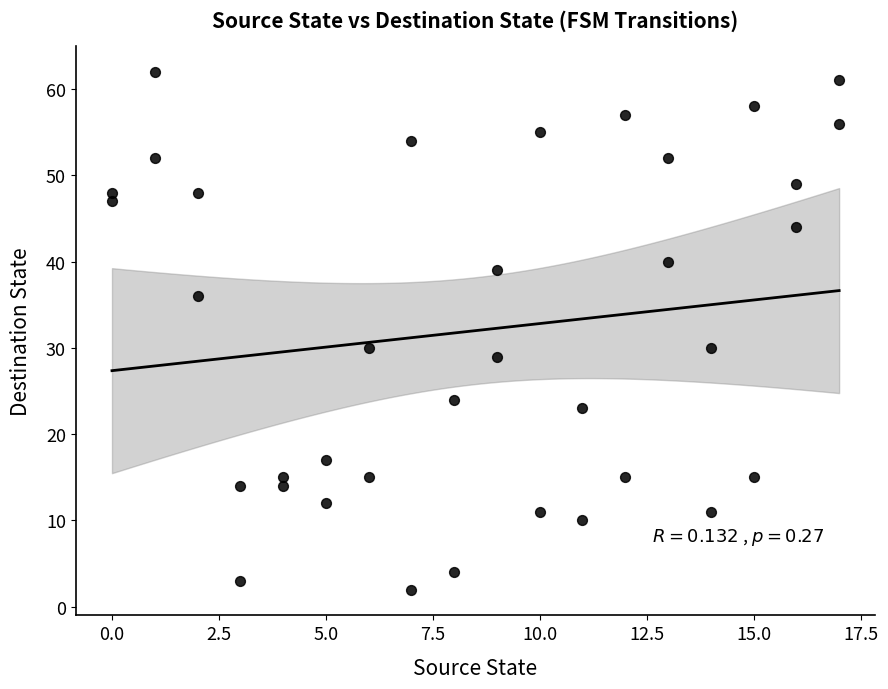

What is the range of X values (max minus min)?

17